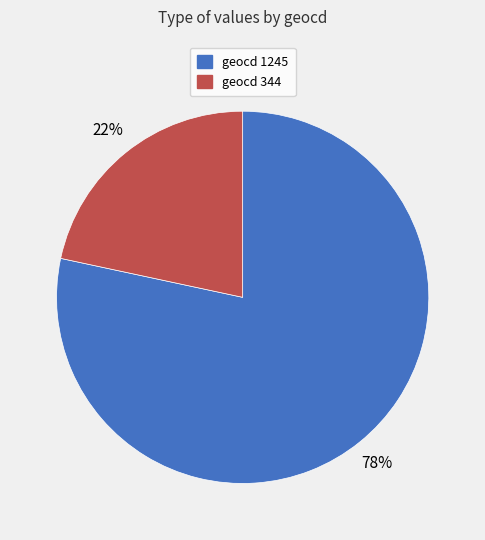

How many segments does this pie chart have?

2